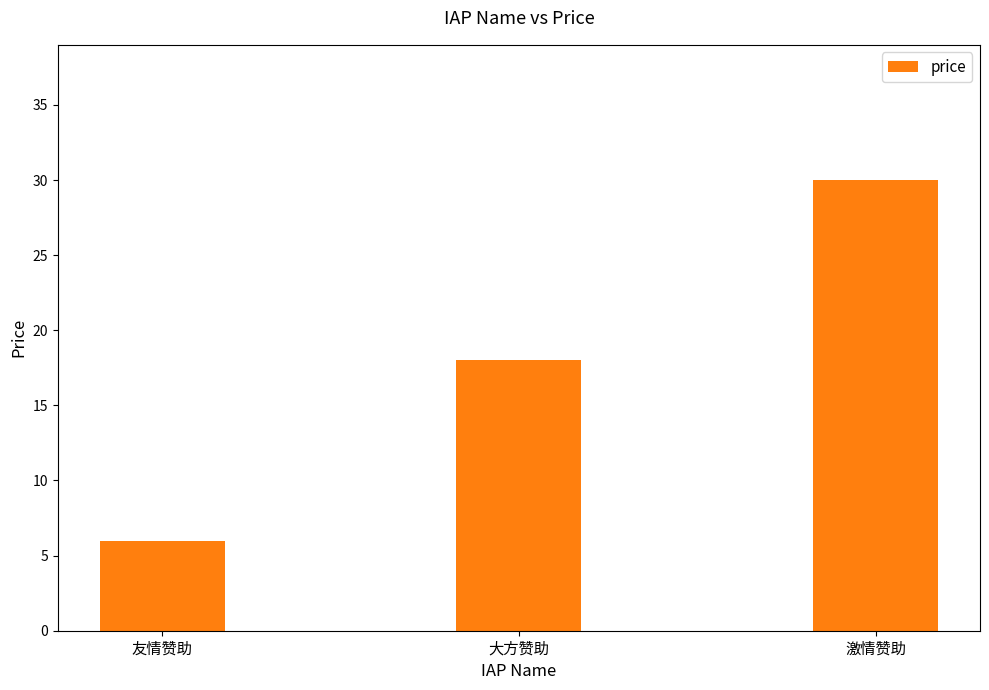

What is the change in value from 友情赞助 to 大方赞助?

+12